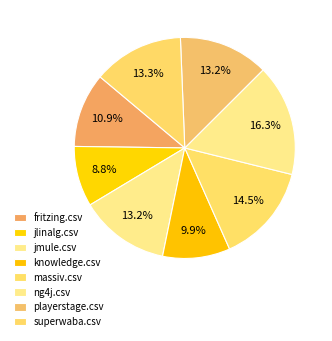

Is there any slice that represents more than half of the pie?

No